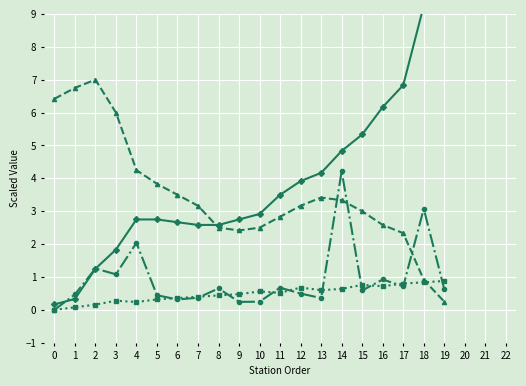

What is the sum of the Distance values at 11 and 12?

1.2